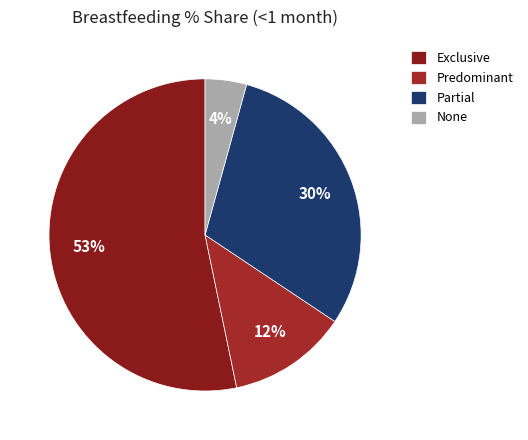

How many slices are in this pie chart?

4